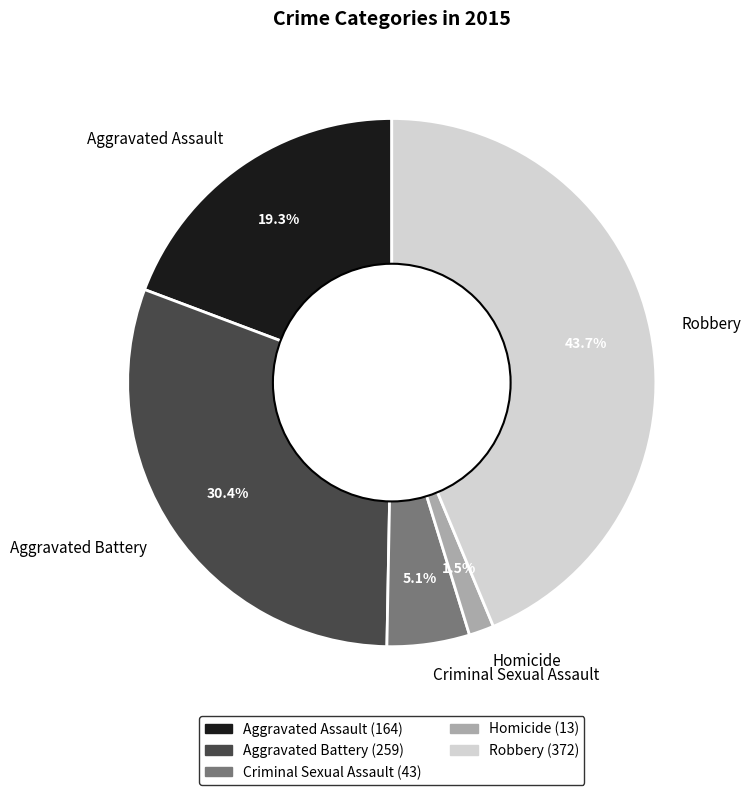

What percentage is the Robbery slice, to the nearest percent?

44%